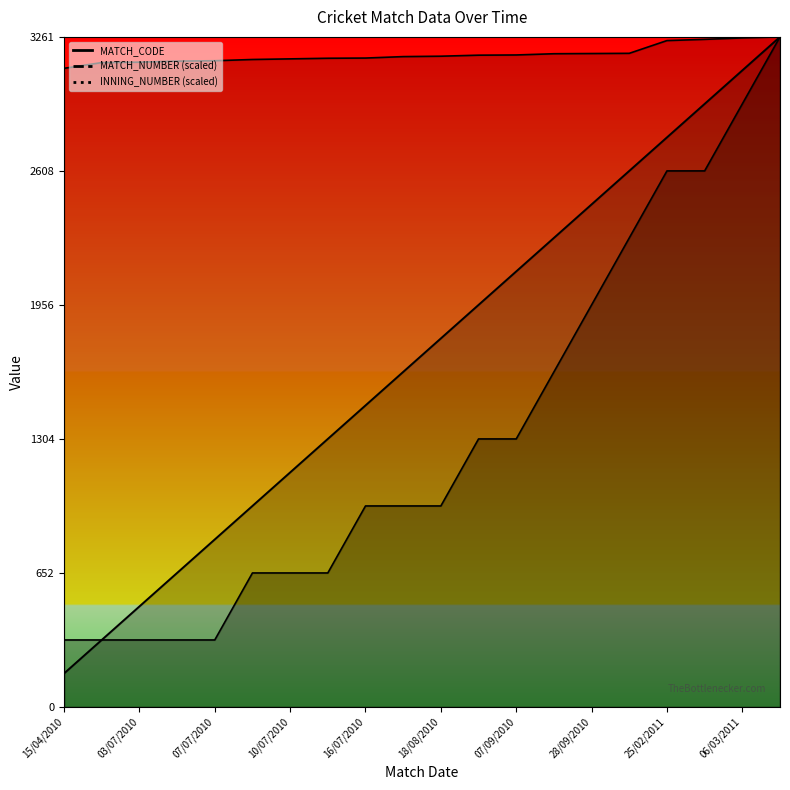

What are all the series names shown in the legend?

MATCH_NUMBER, INNING_NUMBER, MATCH_CODE